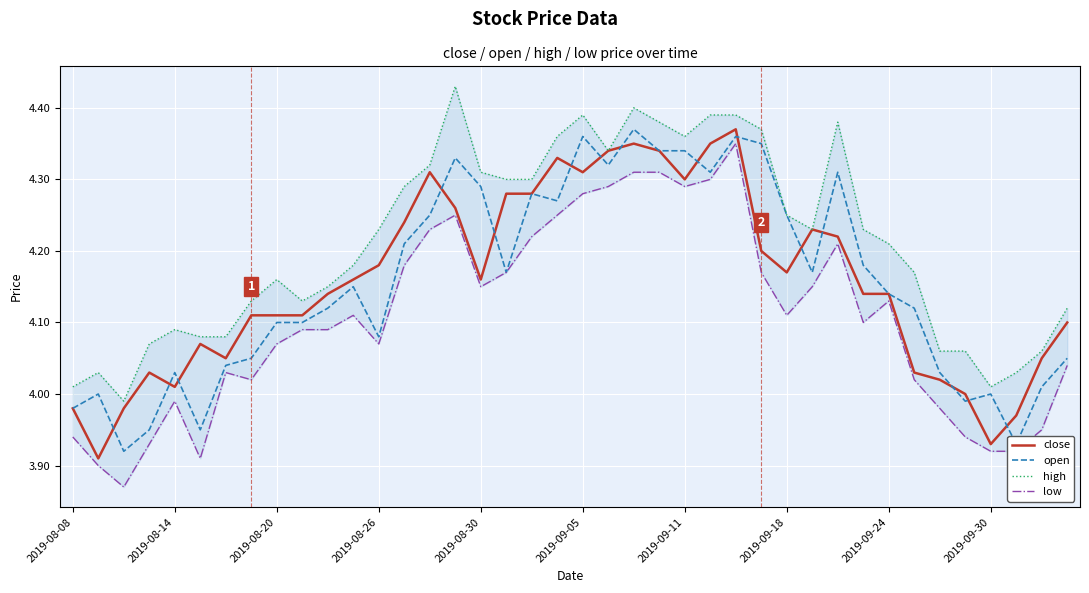

What is the sum of all open values?

166.2